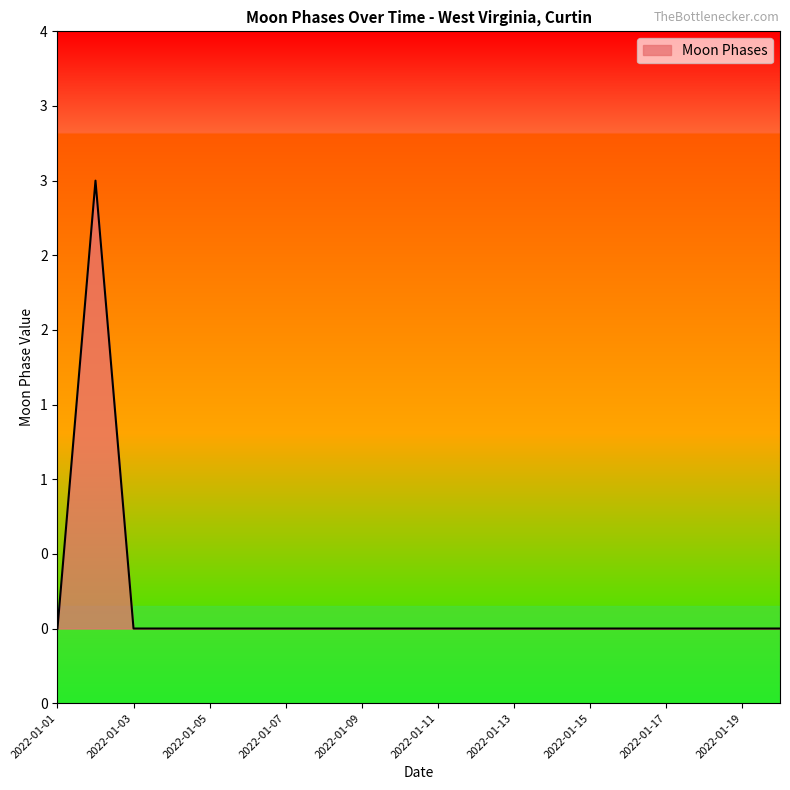

Does the chart display data point markers on the line(s)?

No